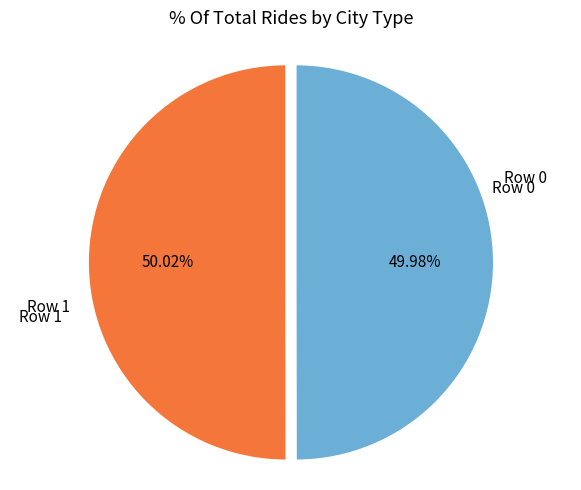

Is there a majority slice in this chart?

Yes